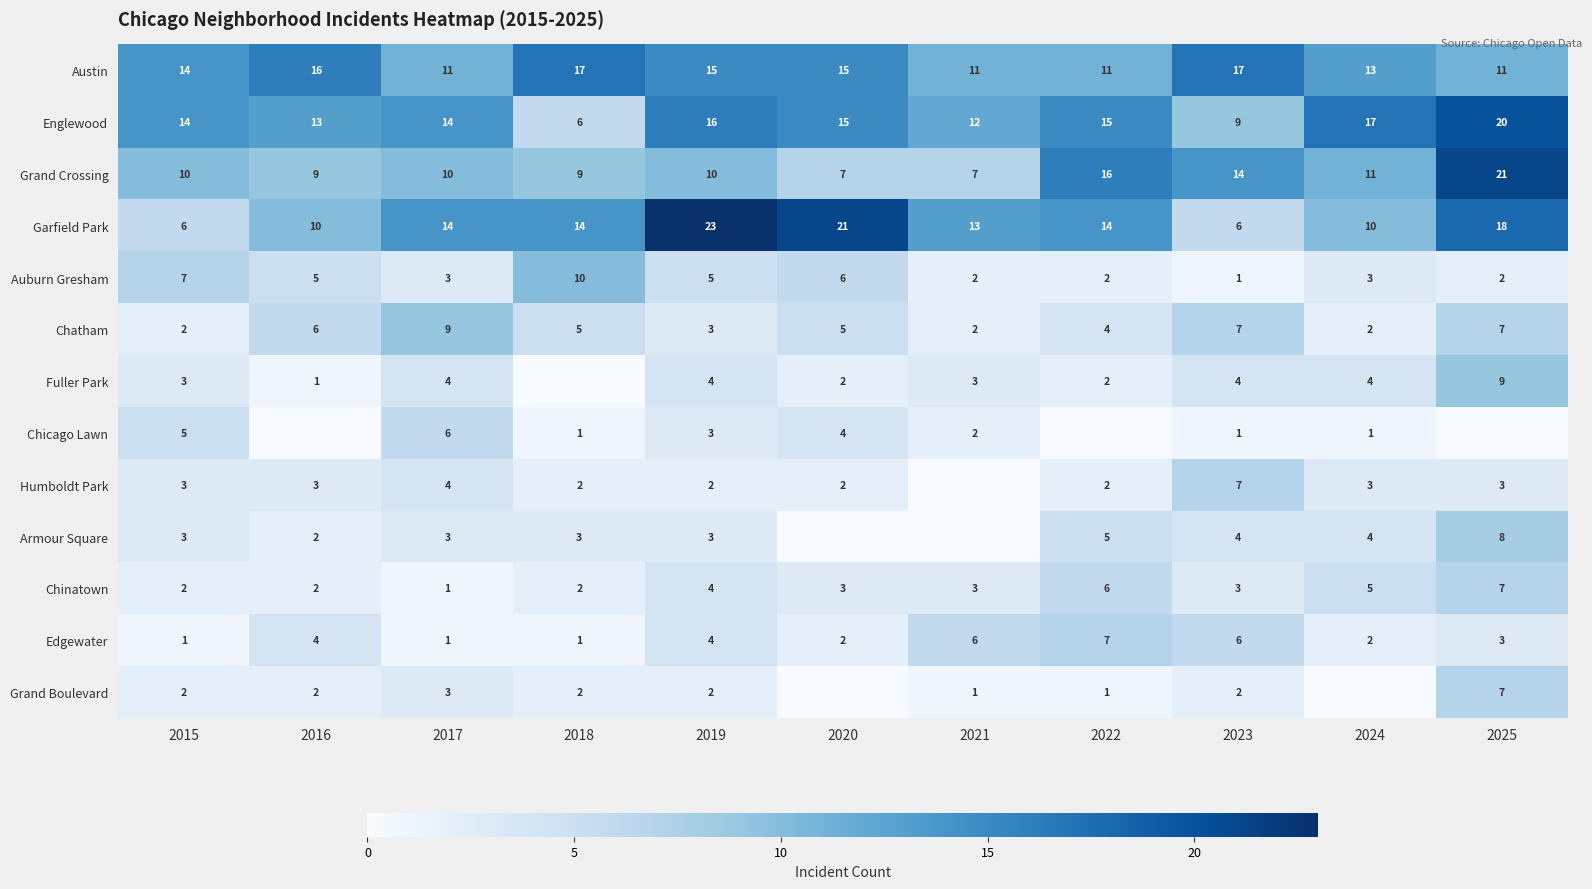

What is the minimum value for Grand Crossing?

7